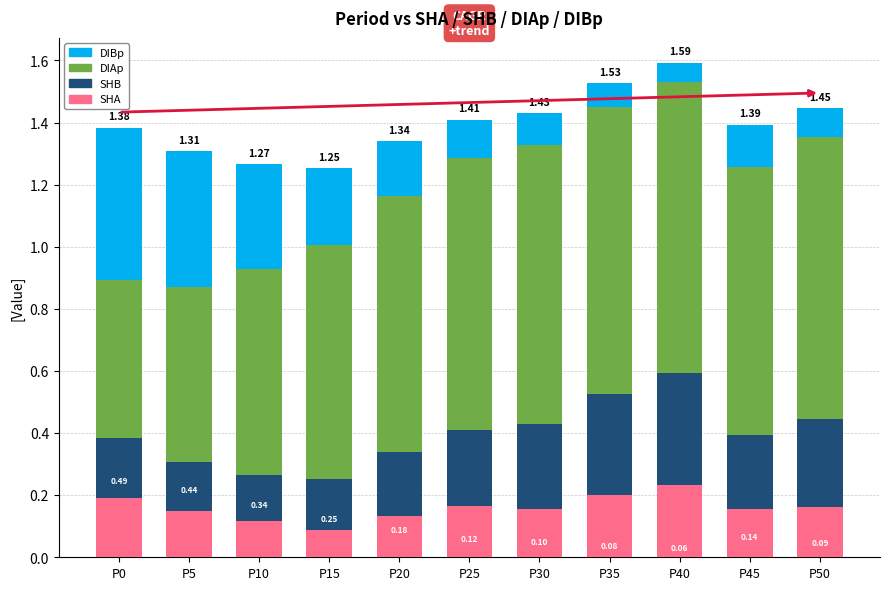

What is the sum of all SHA values?

1.7